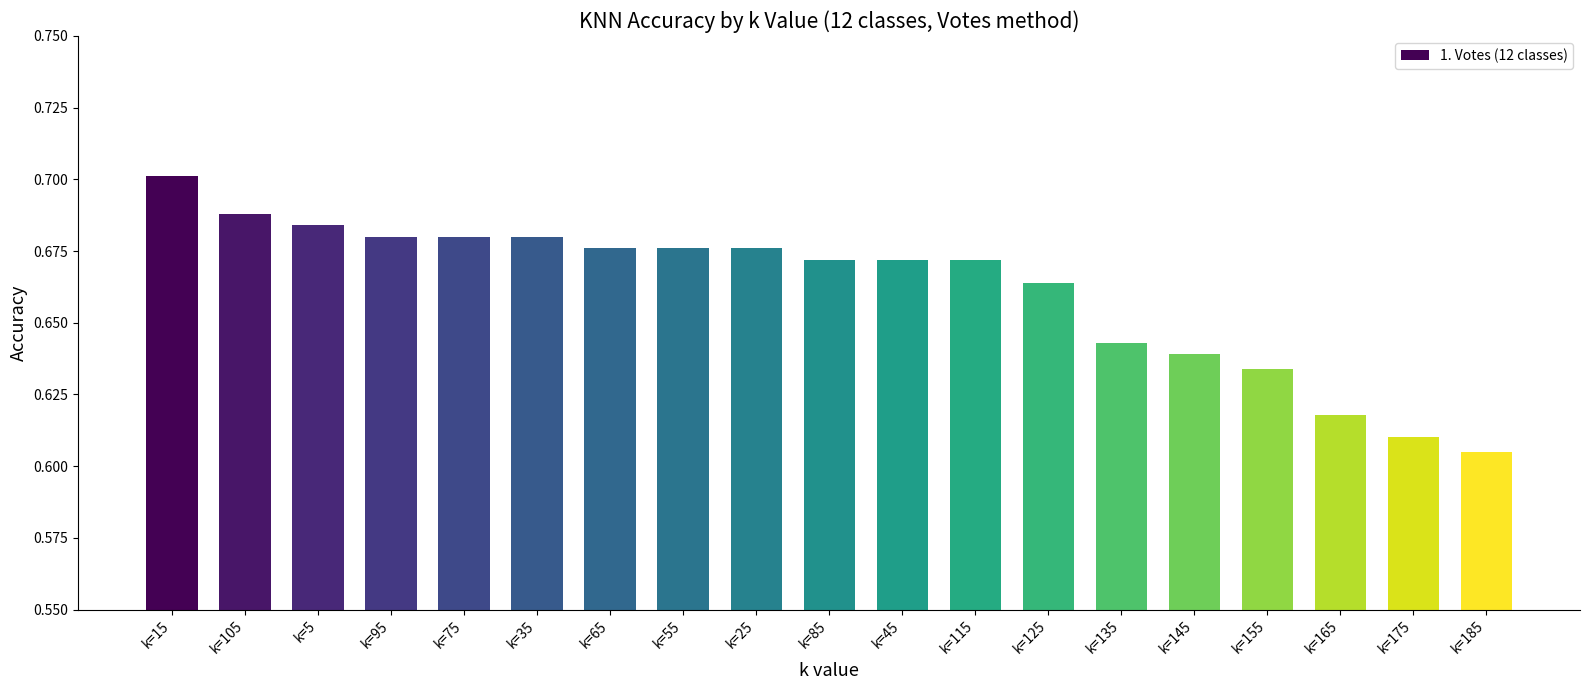

What is the label of the 19th bar from the left?

k=185